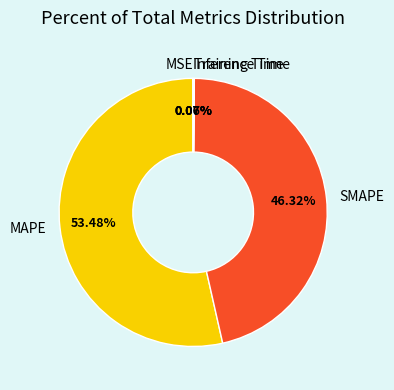

Is MAPE the majority of the pie?

Yes